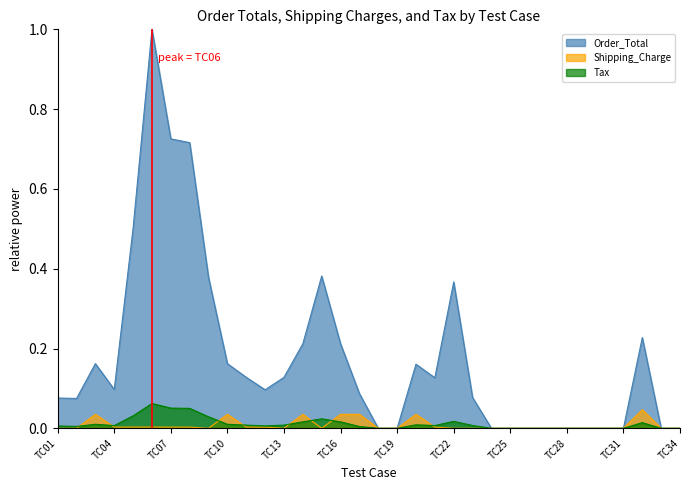

True or false: Tax and Order_Total cross at least once.

False